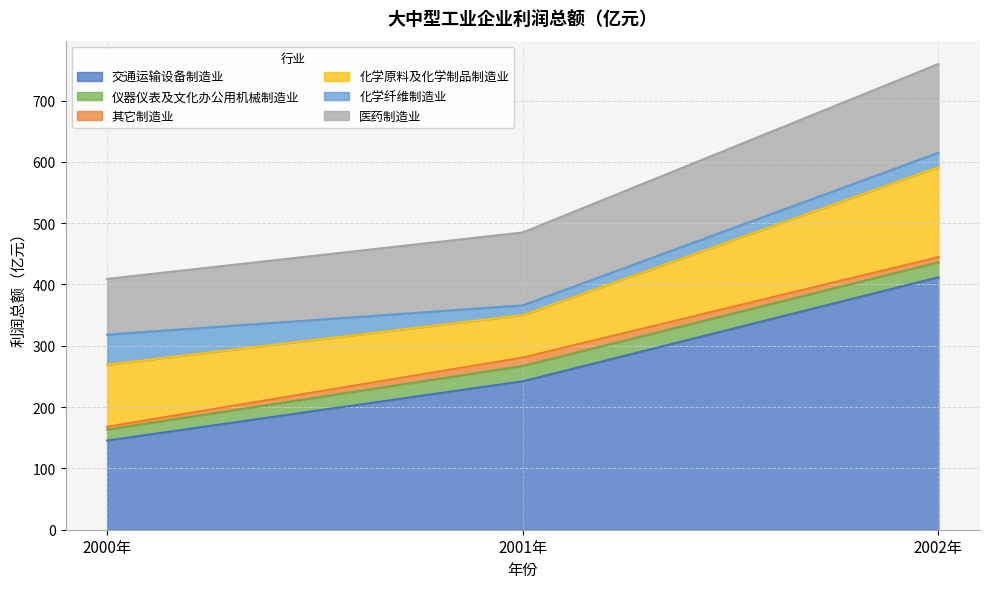

The value of 交通运输设备制造业 at 2001年 is 383.5. True or false?

False